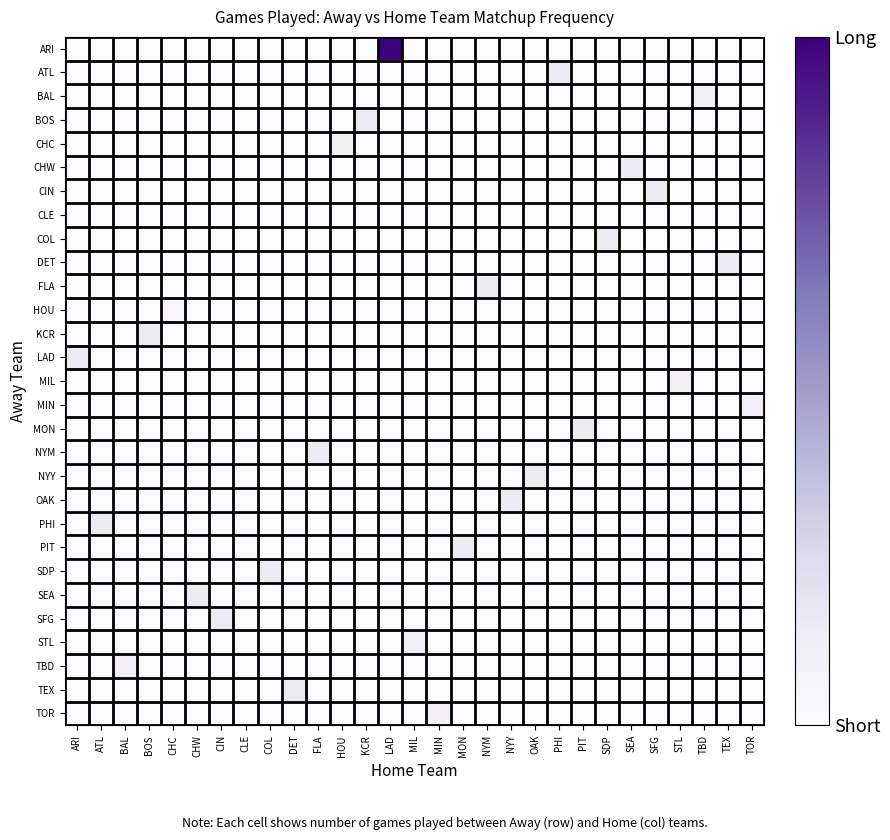

Reading left to right, what are all the values shown in this chart?

ARI: ARI=0	ATL=0	BAL=0	BOS=0	CHC=0	CHW=0	CIN=0	CLE=0	COL=0	DET=0	FLA=0	HOU=0	KCR=0	LAD=21	MIL=0	MIN=0	MON=0	NYM=0	NYY=0	OAK=0	PHI=0	PIT=0	SDP=0	SEA=0	SFG=0	STL=0	TBD=0	TEX=0	TOR=0
ATL: ARI=0	ATL=0	BAL=0	BOS=0	CHC=0	CHW=0	CIN=0	CLE=0	COL=0	DET=0	FLA=0	HOU=0	KCR=0	LAD=0	MIL=0	MIN=0	MON=0	NYM=0	NYY=0	OAK=0	PHI=3	PIT=0	SDP=0	SEA=0	SFG=0	STL=0	TBD=0	TEX=0	TOR=0
BAL: ARI=0	ATL=0	BAL=0	BOS=0	CHC=0	CHW=0	CIN=0	CLE=0	COL=0	DET=0	FLA=0	HOU=0	KCR=0	LAD=0	MIL=0	MIN=0	MON=0	NYM=0	NYY=0	OAK=0	PHI=0	PIT=0	SDP=0	SEA=0	SFG=0	STL=0	TBD=2	TEX=0	TOR=0
BOS: ARI=0	ATL=0	BAL=0	BOS=0	CHC=0	CHW=0	CIN=0	CLE=0	COL=0	DET=0	FLA=0	HOU=0	KCR=3	LAD=0	MIL=0	MIN=0	MON=0	NYM=0	NYY=0	OAK=0	PHI=0	PIT=0	SDP=0	SEA=0	SFG=0	STL=0	TBD=0	TEX=0	TOR=0
CHC: ARI=0	ATL=0	BAL=0	BOS=0	CHC=0	CHW=0	CIN=0	CLE=0	COL=0	DET=0	FLA=0	HOU=2	KCR=0	LAD=0	MIL=0	MIN=0	MON=0	NYM=0	NYY=0	OAK=0	PHI=0	PIT=0	SDP=0	SEA=0	SFG=0	STL=0	TBD=0	TEX=0	TOR=0
CHW: ARI=0	ATL=0	BAL=0	BOS=0	CHC=0	CHW=0	CIN=0	CLE=0	COL=0	DET=0	FLA=0	HOU=0	KCR=0	LAD=0	MIL=0	MIN=0	MON=0	NYM=0	NYY=0	OAK=0	PHI=0	PIT=0	SDP=0	SEA=3	SFG=0	STL=0	TBD=0	TEX=0	TOR=0
CIN: ARI=0	ATL=0	BAL=0	BOS=0	CHC=0	CHW=0	CIN=0	CLE=0	COL=0	DET=0	FLA=0	HOU=0	KCR=0	LAD=0	MIL=0	MIN=0	MON=0	NYM=0	NYY=0	OAK=0	PHI=0	PIT=0	SDP=0	SEA=0	SFG=3	STL=0	TBD=0	TEX=0	TOR=0
CLE: ARI=0	ATL=0	BAL=0	BOS=0	CHC=0	CHW=0	CIN=0	CLE=0	COL=0	DET=0	FLA=0	HOU=0	KCR=0	LAD=0	MIL=0	MIN=0	MON=0	NYM=0	NYY=0	OAK=0	PHI=0	PIT=0	SDP=0	SEA=0	SFG=0	STL=0	TBD=0	TEX=0	TOR=0
COL: ARI=0	ATL=0	BAL=0	BOS=0	CHC=0	CHW=0	CIN=0	CLE=0	COL=0	DET=0	FLA=0	HOU=0	KCR=0	LAD=0	MIL=0	MIN=0	MON=0	NYM=0	NYY=0	OAK=0	PHI=0	PIT=0	SDP=3	SEA=0	SFG=0	STL=0	TBD=0	TEX=0	TOR=0
DET: ARI=0	ATL=0	BAL=0	BOS=0	CHC=0	CHW=0	CIN=0	CLE=0	COL=0	DET=0	FLA=0	HOU=0	KCR=0	LAD=0	MIL=0	MIN=0	MON=0	NYM=0	NYY=0	OAK=0	PHI=0	PIT=0	SDP=0	SEA=0	SFG=0	STL=0	TBD=0	TEX=3	TOR=0
FLA: ARI=0	ATL=0	BAL=0	BOS=0	CHC=0	CHW=0	CIN=0	CLE=0	COL=0	DET=0	FLA=0	HOU=0	KCR=0	LAD=0	MIL=0	MIN=0	MON=0	NYM=3	NYY=0	OAK=0	PHI=0	PIT=0	SDP=0	SEA=0	SFG=0	STL=0	TBD=0	TEX=0	TOR=0
HOU: ARI=0	ATL=0	BAL=0	BOS=0	CHC=1	CHW=0	CIN=0	CLE=0	COL=0	DET=0	FLA=0	HOU=0	KCR=0	LAD=0	MIL=0	MIN=0	MON=0	NYM=0	NYY=0	OAK=0	PHI=0	PIT=0	SDP=0	SEA=0	SFG=0	STL=0	TBD=0	TEX=0	TOR=0
KCR: ARI=0	ATL=0	BAL=0	BOS=3	CHC=0	CHW=0	CIN=0	CLE=0	COL=0	DET=0	FLA=0	HOU=0	KCR=0	LAD=0	MIL=0	MIN=0	MON=0	NYM=0	NYY=0	OAK=0	PHI=0	PIT=0	SDP=0	SEA=0	SFG=0	STL=0	TBD=0	TEX=0	TOR=0
LAD: ARI=3	ATL=0	BAL=0	BOS=0	CHC=0	CHW=0	CIN=0	CLE=0	COL=0	DET=0	FLA=0	HOU=0	KCR=0	LAD=0	MIL=0	MIN=0	MON=0	NYM=0	NYY=0	OAK=0	PHI=0	PIT=0	SDP=0	SEA=0	SFG=0	STL=0	TBD=0	TEX=0	TOR=0
MIL: ARI=0	ATL=0	BAL=0	BOS=0	CHC=0	CHW=0	CIN=0	CLE=0	COL=0	DET=0	FLA=0	HOU=0	KCR=0	LAD=0	MIL=0	MIN=0	MON=0	NYM=0	NYY=0	OAK=0	PHI=0	PIT=0	SDP=0	SEA=0	SFG=0	STL=2	TBD=0	TEX=0	TOR=0
MIN: ARI=0	ATL=0	BAL=0	BOS=0	CHC=0	CHW=0	CIN=0	CLE=0	COL=0	DET=0	FLA=0	HOU=0	KCR=0	LAD=0	MIL=0	MIN=0	MON=0	NYM=0	NYY=0	OAK=0	PHI=0	PIT=0	SDP=0	SEA=0	SFG=0	STL=0	TBD=0	TEX=0	TOR=2
MON: ARI=0	ATL=0	BAL=0	BOS=0	CHC=0	CHW=0	CIN=0	CLE=0	COL=0	DET=0	FLA=0	HOU=0	KCR=0	LAD=0	MIL=0	MIN=0	MON=0	NYM=0	NYY=0	OAK=0	PHI=0	PIT=3	SDP=0	SEA=0	SFG=0	STL=0	TBD=0	TEX=0	TOR=0
NYM: ARI=0	ATL=0	BAL=0	BOS=0	CHC=0	CHW=0	CIN=0	CLE=0	COL=0	DET=0	FLA=3	HOU=0	KCR=0	LAD=0	MIL=0	MIN=0	MON=0	NYM=0	NYY=0	OAK=0	PHI=0	PIT=0	SDP=0	SEA=0	SFG=0	STL=0	TBD=0	TEX=0	TOR=0
NYY: ARI=0	ATL=0	BAL=0	BOS=0	CHC=0	CHW=0	CIN=0	CLE=0	COL=0	DET=0	FLA=0	HOU=0	KCR=0	LAD=0	MIL=0	MIN=0	MON=0	NYM=0	NYY=0	OAK=3	PHI=0	PIT=0	SDP=0	SEA=0	SFG=0	STL=0	TBD=0	TEX=0	TOR=0
OAK: ARI=0	ATL=0	BAL=0	BOS=0	CHC=0	CHW=0	CIN=0	CLE=0	COL=0	DET=0	FLA=0	HOU=0	KCR=0	LAD=0	MIL=0	MIN=0	MON=0	NYM=0	NYY=3	OAK=0	PHI=0	PIT=0	SDP=0	SEA=0	SFG=0	STL=0	TBD=0	TEX=0	TOR=0
PHI: ARI=0	ATL=3	BAL=0	BOS=0	CHC=0	CHW=0	CIN=0	CLE=0	COL=0	DET=0	FLA=0	HOU=0	KCR=0	LAD=0	MIL=0	MIN=0	MON=0	NYM=0	NYY=0	OAK=0	PHI=0	PIT=0	SDP=0	SEA=0	SFG=0	STL=0	TBD=0	TEX=0	TOR=0
PIT: ARI=0	ATL=0	BAL=0	BOS=0	CHC=0	CHW=0	CIN=0	CLE=0	COL=0	DET=0	FLA=0	HOU=0	KCR=0	LAD=0	MIL=0	MIN=0	MON=3	NYM=0	NYY=0	OAK=0	PHI=0	PIT=0	SDP=0	SEA=0	SFG=0	STL=0	TBD=0	TEX=0	TOR=0
SDP: ARI=0	ATL=0	BAL=0	BOS=0	CHC=0	CHW=0	CIN=0	CLE=0	COL=3	DET=0	FLA=0	HOU=0	KCR=0	LAD=0	MIL=0	MIN=0	MON=0	NYM=0	NYY=0	OAK=0	PHI=0	PIT=0	SDP=0	SEA=0	SFG=0	STL=0	TBD=0	TEX=0	TOR=0
SEA: ARI=0	ATL=0	BAL=0	BOS=0	CHC=0	CHW=3	CIN=0	CLE=0	COL=0	DET=0	FLA=0	HOU=0	KCR=0	LAD=0	MIL=0	MIN=0	MON=0	NYM=0	NYY=0	OAK=0	PHI=0	PIT=0	SDP=0	SEA=0	SFG=0	STL=0	TBD=0	TEX=0	TOR=0
SFG: ARI=0	ATL=0	BAL=0	BOS=0	CHC=0	CHW=0	CIN=3	CLE=0	COL=0	DET=0	FLA=0	HOU=0	KCR=0	LAD=0	MIL=0	MIN=0	MON=0	NYM=0	NYY=0	OAK=0	PHI=0	PIT=0	SDP=0	SEA=0	SFG=0	STL=0	TBD=0	TEX=0	TOR=0
STL: ARI=0	ATL=0	BAL=0	BOS=0	CHC=0	CHW=0	CIN=0	CLE=0	COL=0	DET=0	FLA=0	HOU=0	KCR=0	LAD=0	MIL=2	MIN=0	MON=0	NYM=0	NYY=0	OAK=0	PHI=0	PIT=0	SDP=0	SEA=0	SFG=0	STL=0	TBD=0	TEX=0	TOR=0
TBD: ARI=0	ATL=0	BAL=2	BOS=0	CHC=0	CHW=0	CIN=0	CLE=0	COL=0	DET=0	FLA=0	HOU=0	KCR=0	LAD=0	MIL=0	MIN=0	MON=0	NYM=0	NYY=0	OAK=0	PHI=0	PIT=0	SDP=0	SEA=0	SFG=0	STL=0	TBD=0	TEX=0	TOR=0
TEX: ARI=0	ATL=0	BAL=0	BOS=0	CHC=0	CHW=0	CIN=0	CLE=0	COL=0	DET=3	FLA=0	HOU=0	KCR=0	LAD=0	MIL=0	MIN=0	MON=0	NYM=0	NYY=0	OAK=0	PHI=0	PIT=0	SDP=0	SEA=0	SFG=0	STL=0	TBD=0	TEX=0	TOR=0
TOR: ARI=0	ATL=0	BAL=0	BOS=0	CHC=0	CHW=0	CIN=0	CLE=0	COL=0	DET=0	FLA=0	HOU=0	KCR=0	LAD=0	MIL=0	MIN=2	MON=0	NYM=0	NYY=0	OAK=0	PHI=0	PIT=0	SDP=0	SEA=0	SFG=0	STL=0	TBD=0	TEX=0	TOR=0